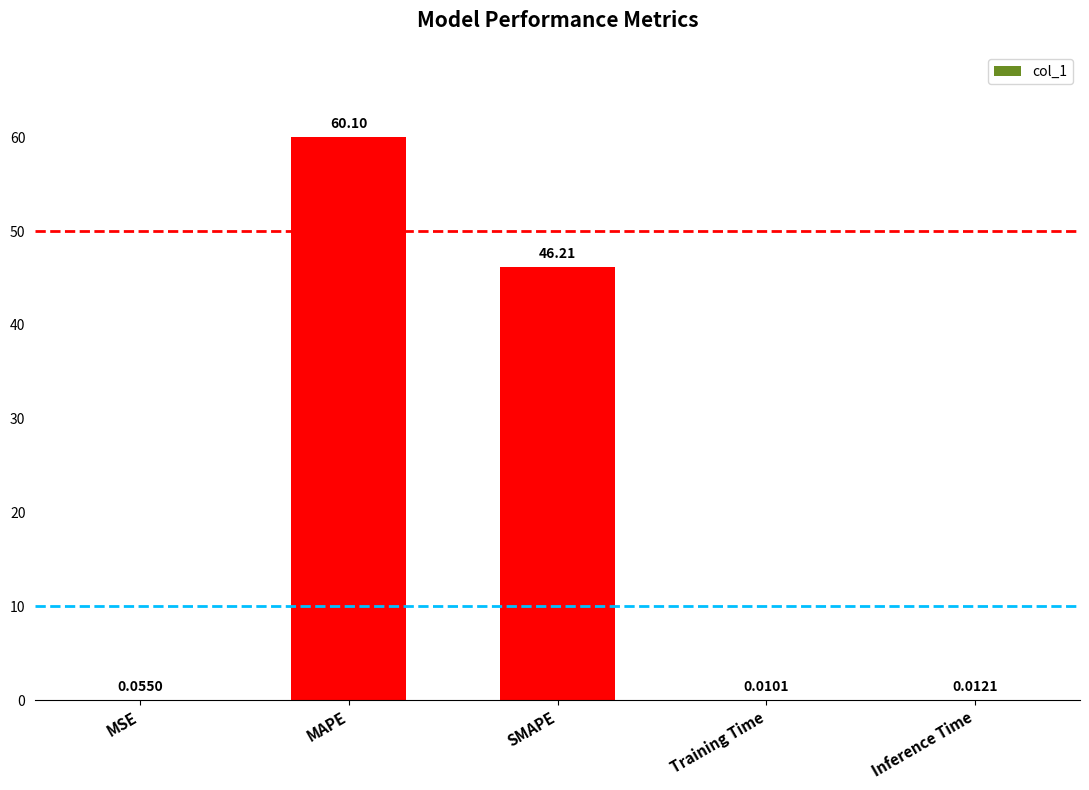

How many categories are shown in the chart?

5